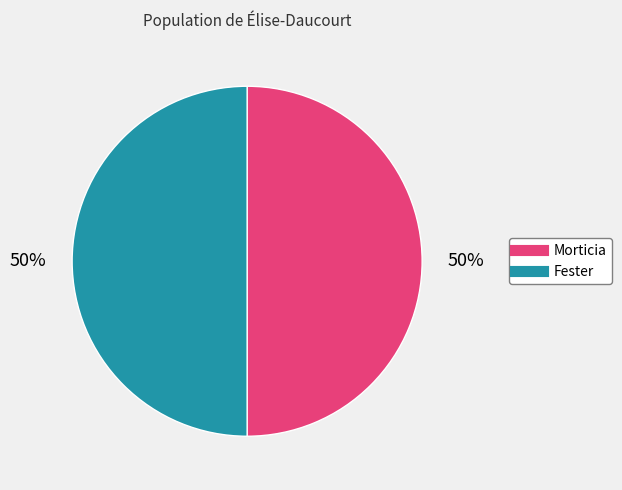

Count the number of slices in the pie.

2